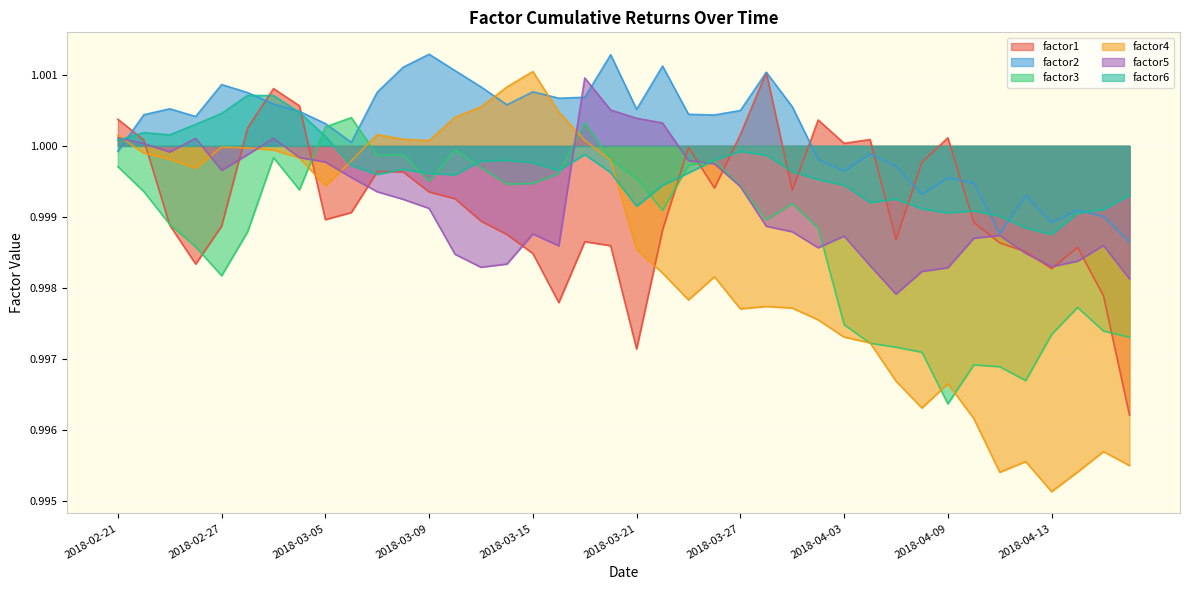

Rank the series by their maximum value, from highest to lowest.

factor2, factor4, factor1, factor5, factor6, factor3